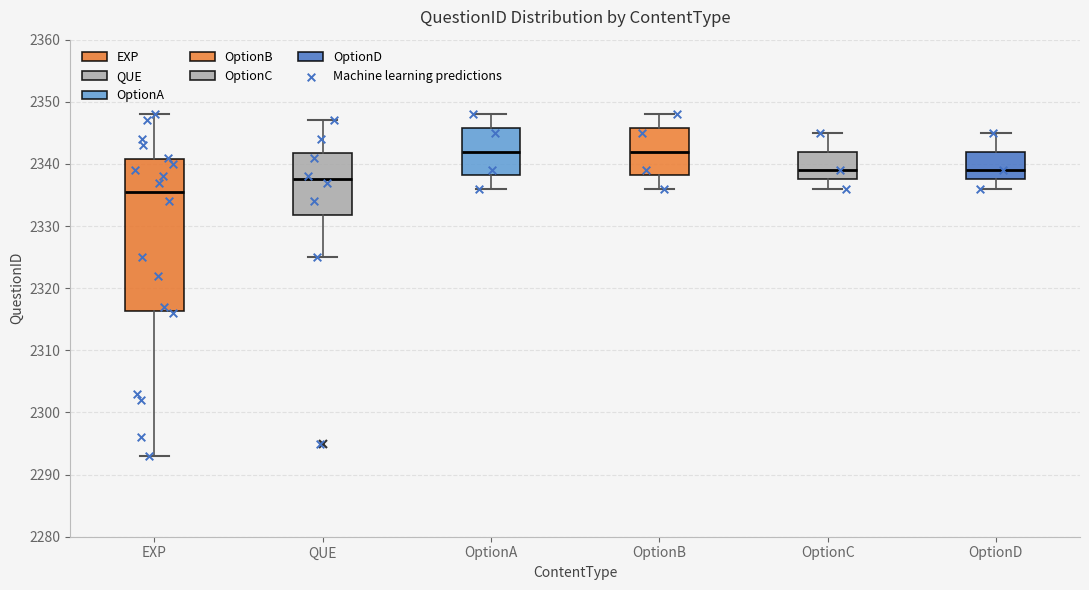

Reading left to right, transcribe this box plot: for each box, give where its median line is, the range the box spans, and where its two whiskers end, as read against the y-axis. The values are not printed on the chart, so give them approximately, as read against the axis.

EXP: median 2336, box 2316 to 2341, whiskers 2293 to 2348
QUE: median 2338, box 2332 to 2342, whiskers 2325 to 2347
OptionA: median 2342, box 2338 to 2346, whiskers 2336 to 2348
OptionB: median 2342, box 2338 to 2346, whiskers 2336 to 2348
OptionC: median 2339, box 2338 to 2342, whiskers 2336 to 2345
OptionD: median 2339, box 2338 to 2342, whiskers 2336 to 2345